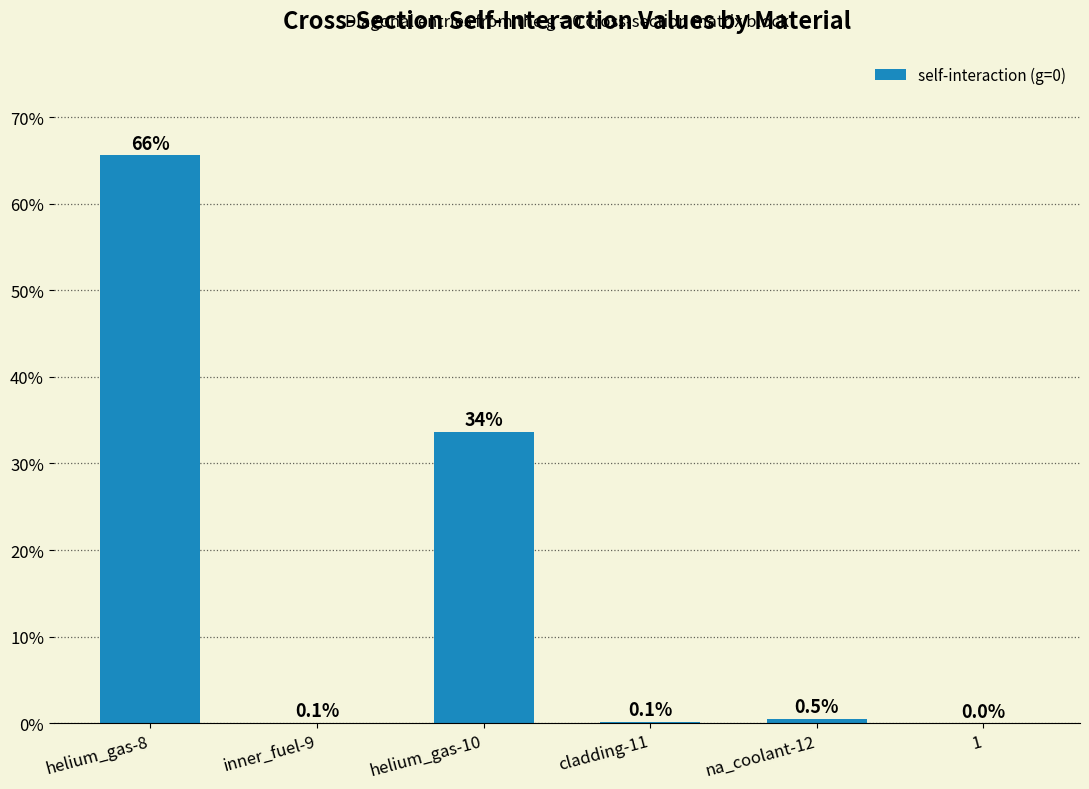

Is it true that the value at helium_gas-10 is 33.7?

True